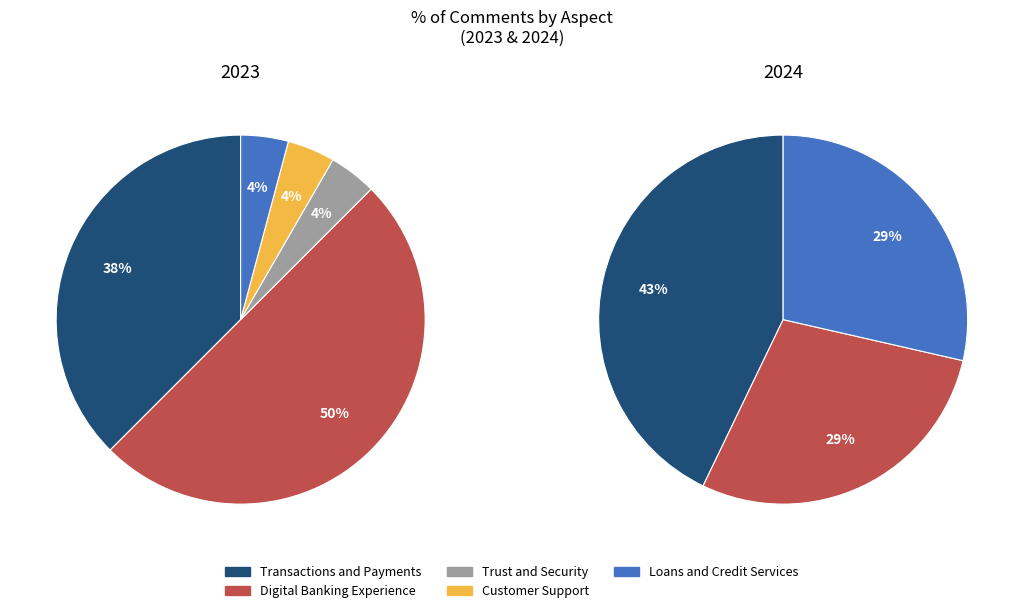

To the nearest percent, what is the combined percentage of Digital Banking Experience and Trust and Security?

41%